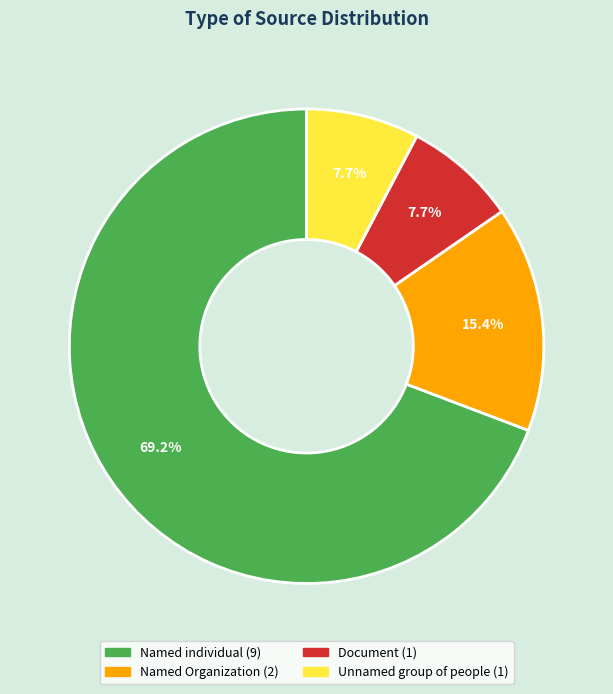

To the nearest percent, what is the difference between the largest and smallest slice percentages?

62%